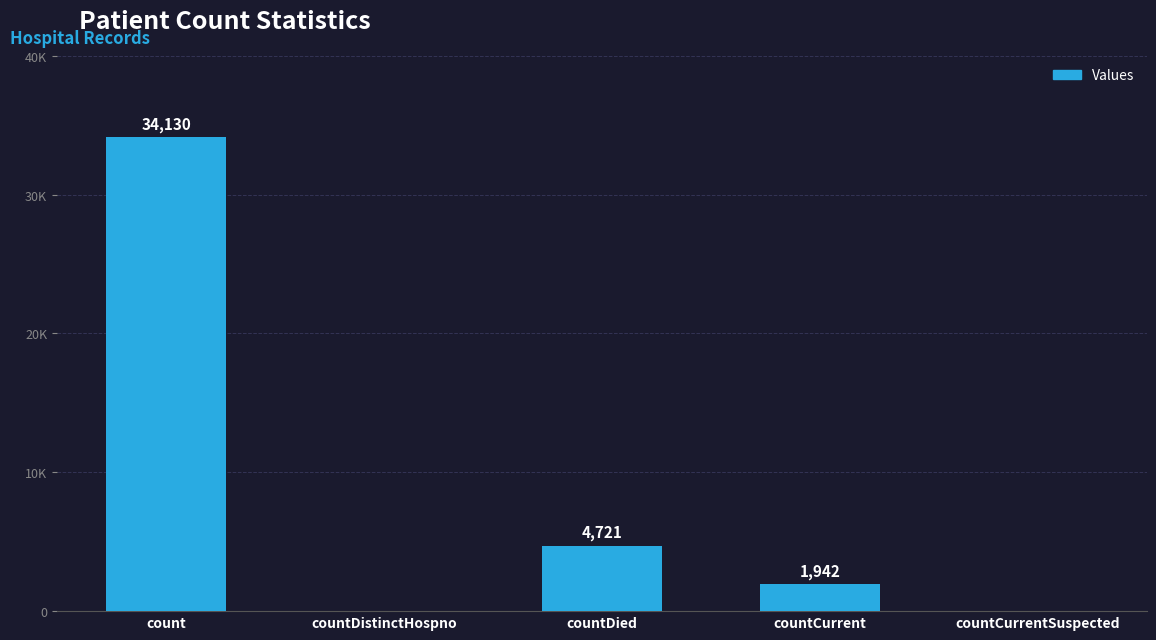

What is the value of the 1st bar from the left?

34130